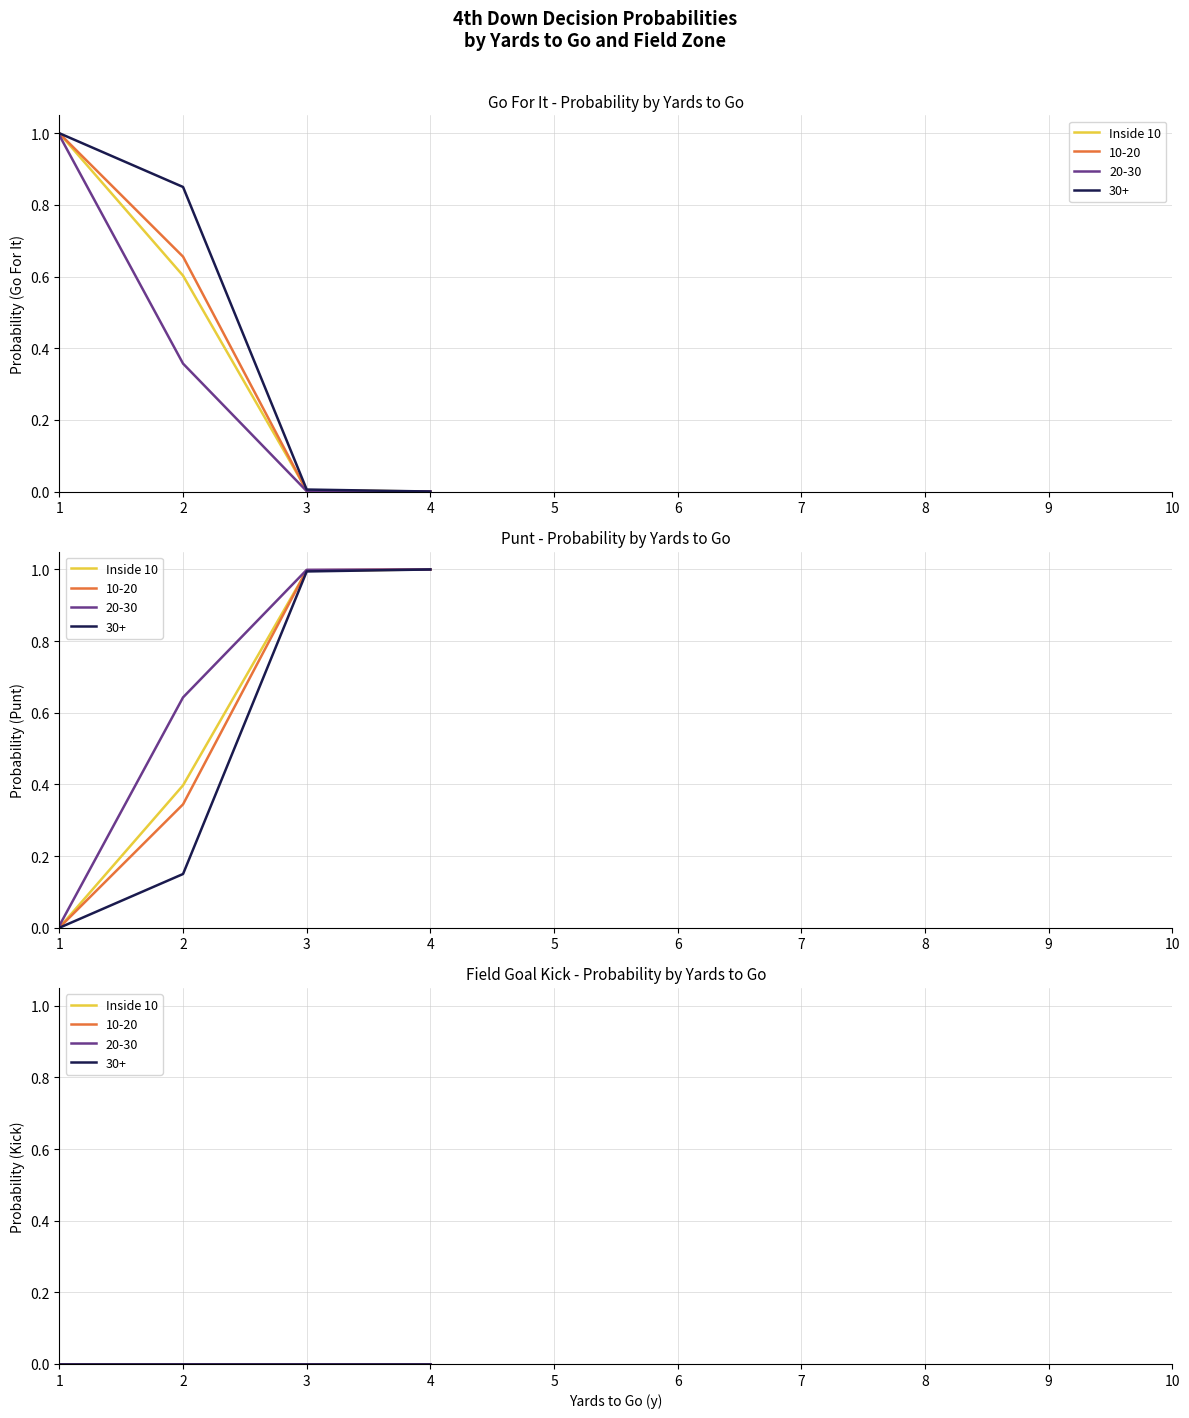

True or false: kick and punt cross at least once.

True